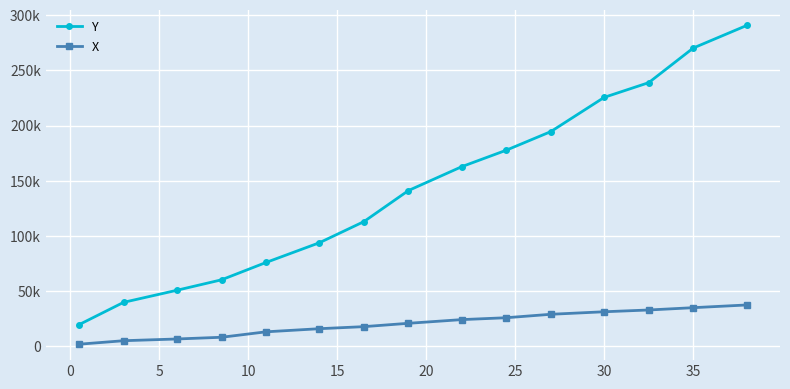

What are all the series names shown in the legend?

Y, X